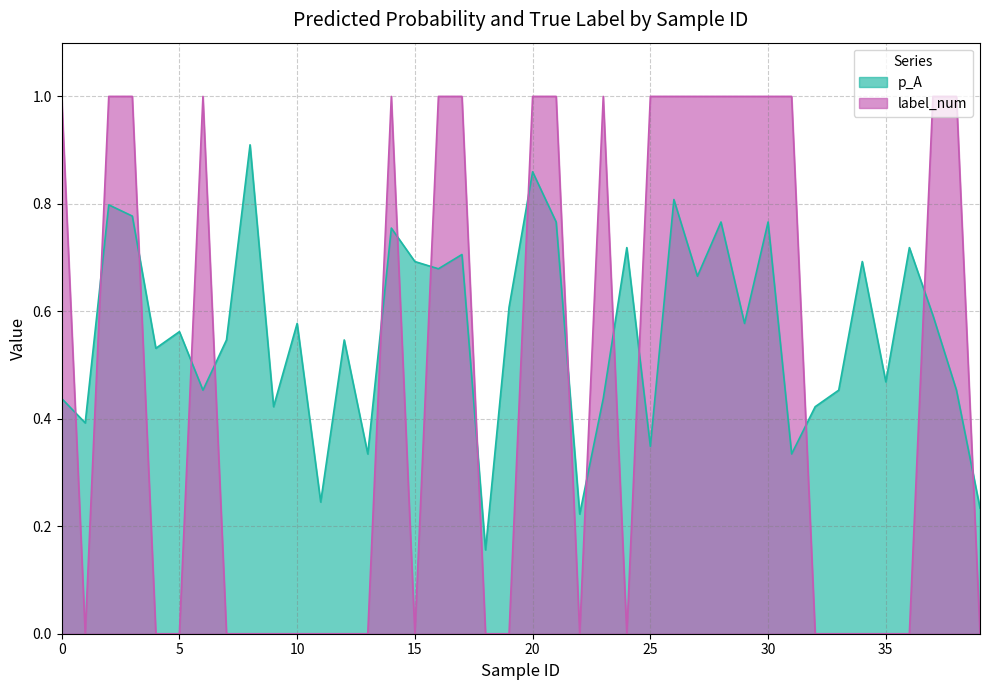

Is the value of p_A at 8 greater than the value of label_num at 24?

Yes